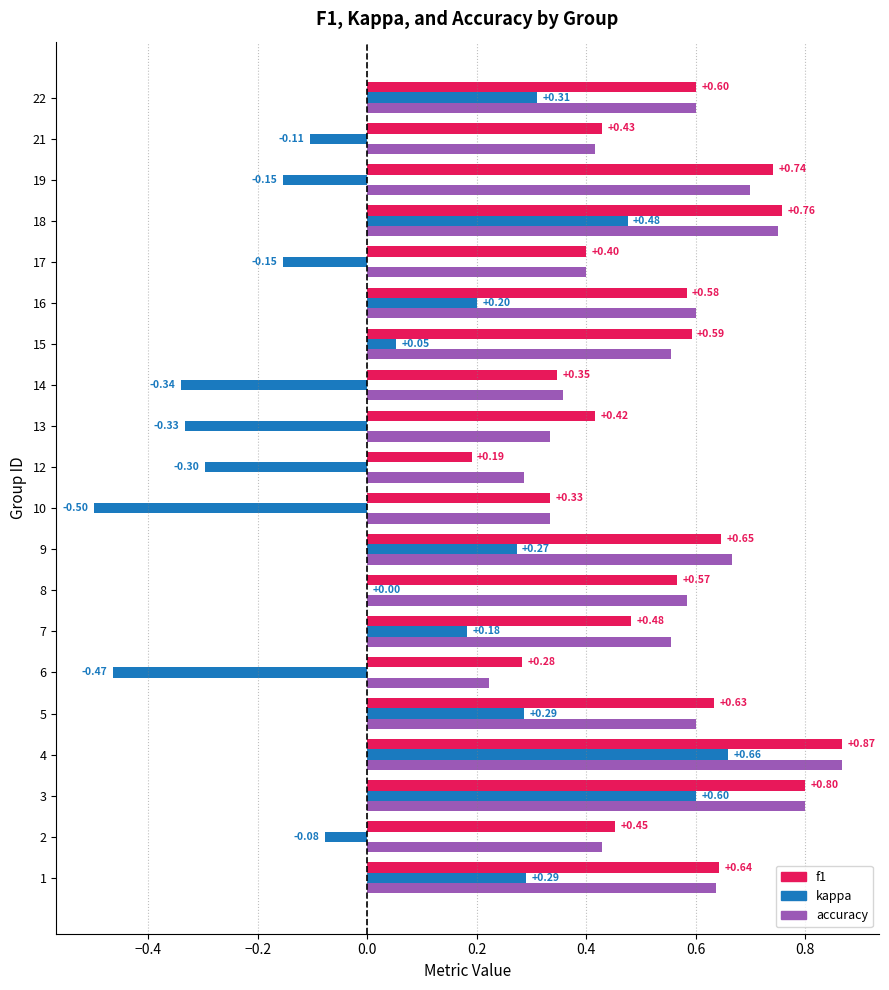

What is the sum of the accuracy values at 21 and 17?

0.8